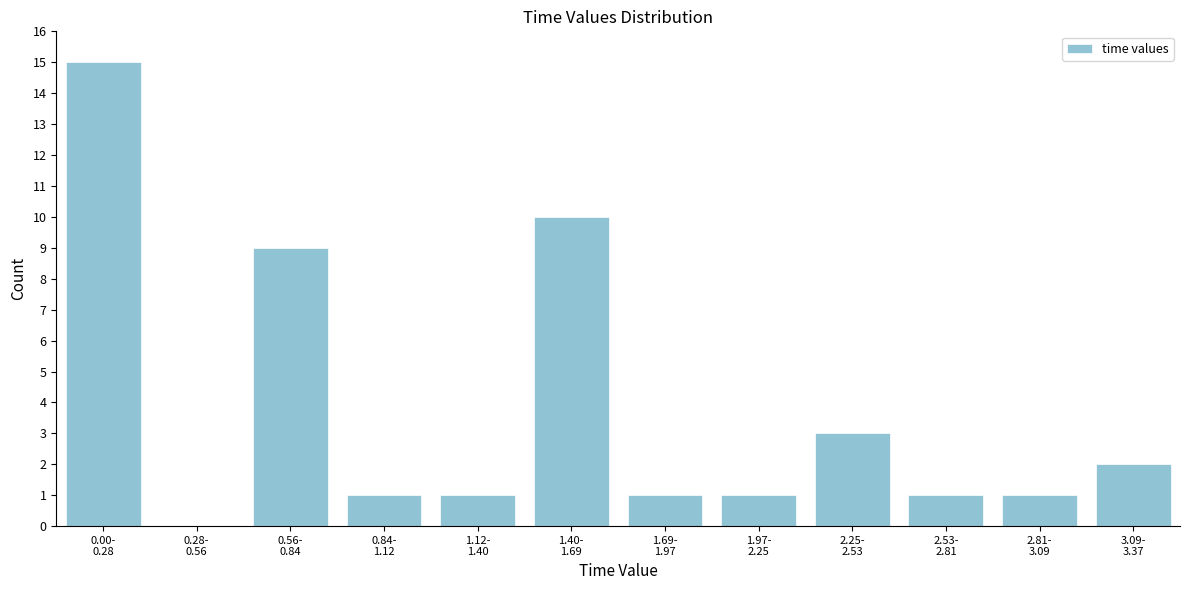

What is the greatest value displayed?

15